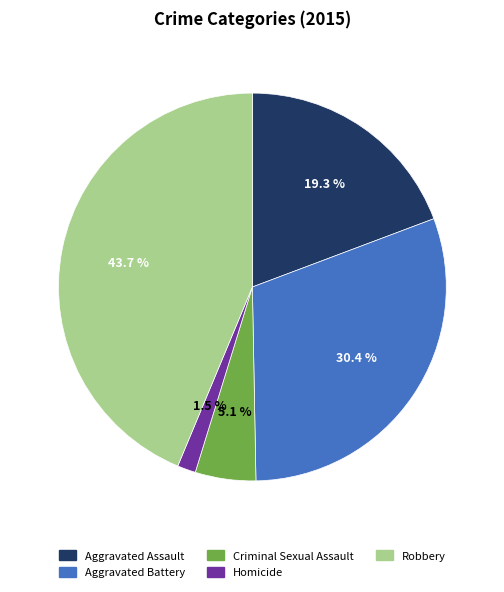

Is it true that Robbery is 29% of the pie?

False